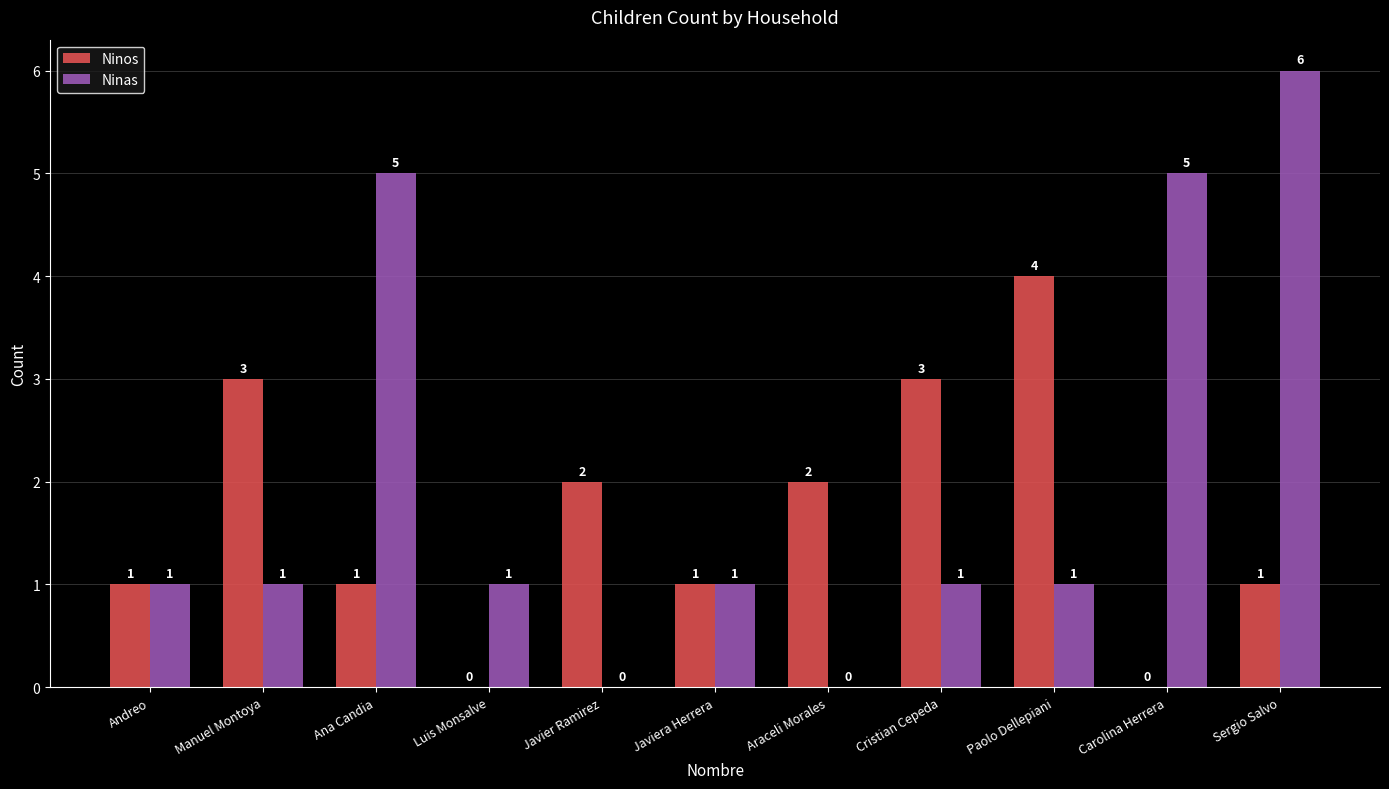

What is the approximate value of Ninas at Sergio Salvo?

6